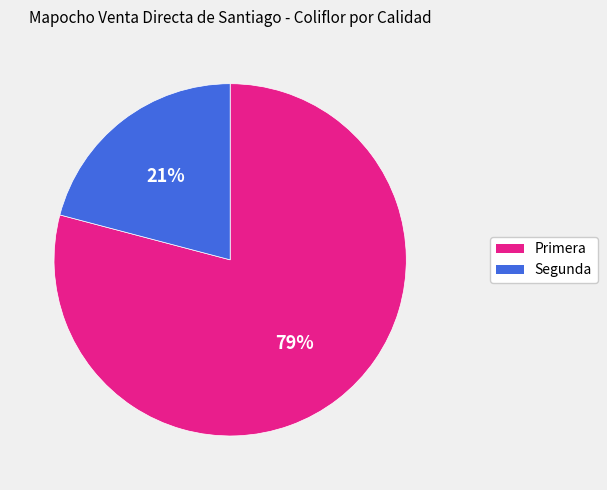

To the nearest percent, what percentage of the pie is Primera?

79%